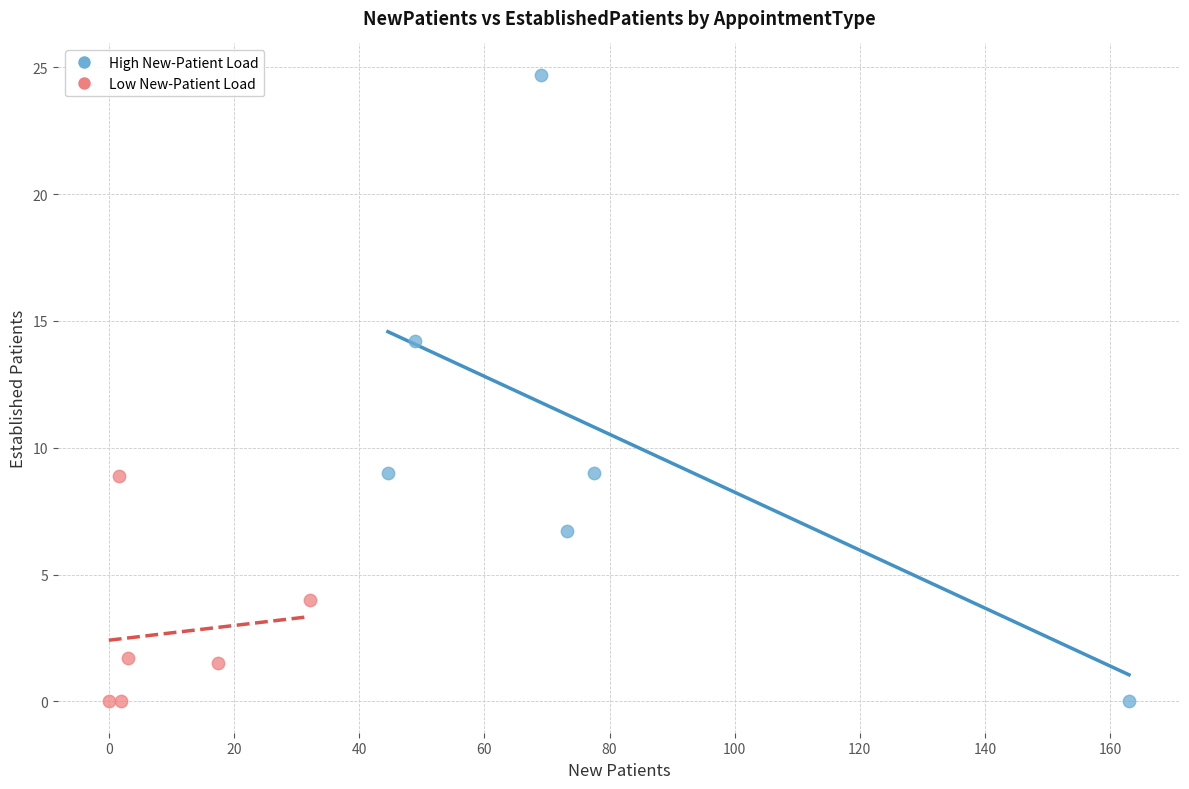

Which series has the widest spread of Y values?

High New-Patient Load